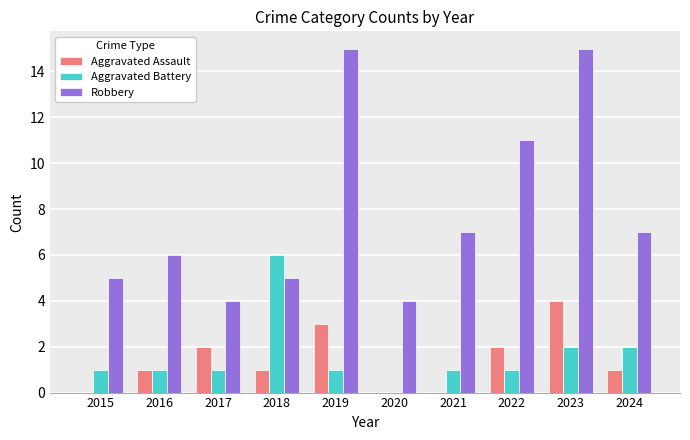

What is the total value across all series at 2024?

10